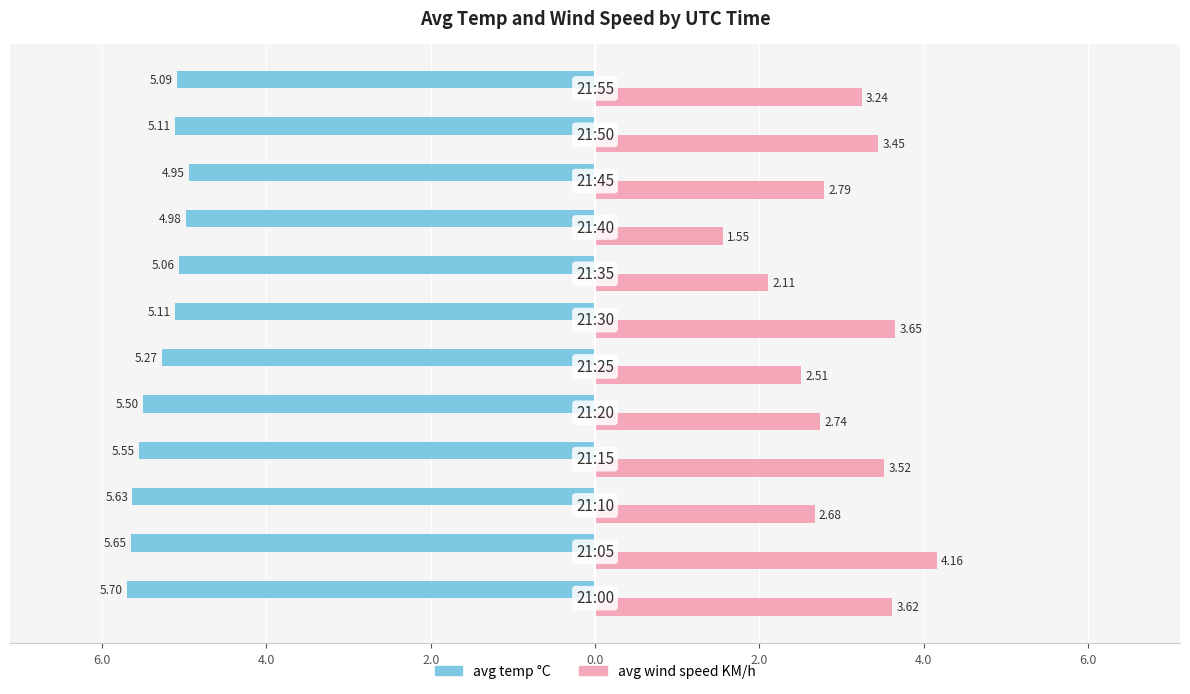

What are all the series names shown in the legend?

avg temp °C, avg wind speed KM/h